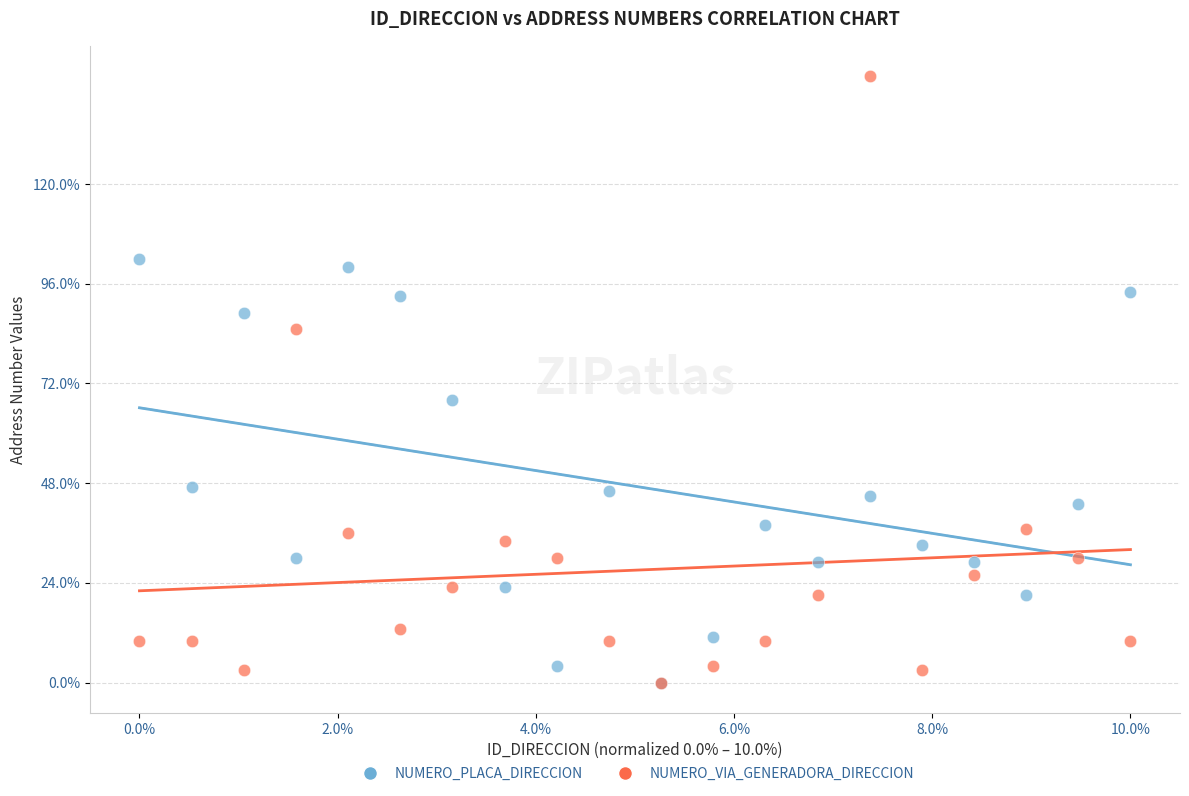

What are all the series names shown in the legend?

NUMERO_PLACA_DIRECCION, NUMERO_VIA_GENERADORA_DIRECCION